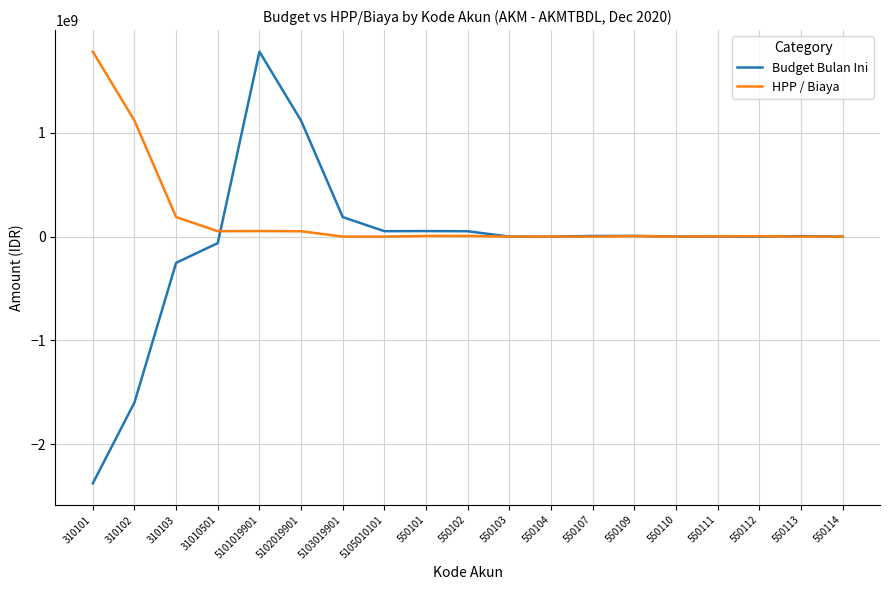

Where is HPP / Biaya nearest to the value 892465777?

310102